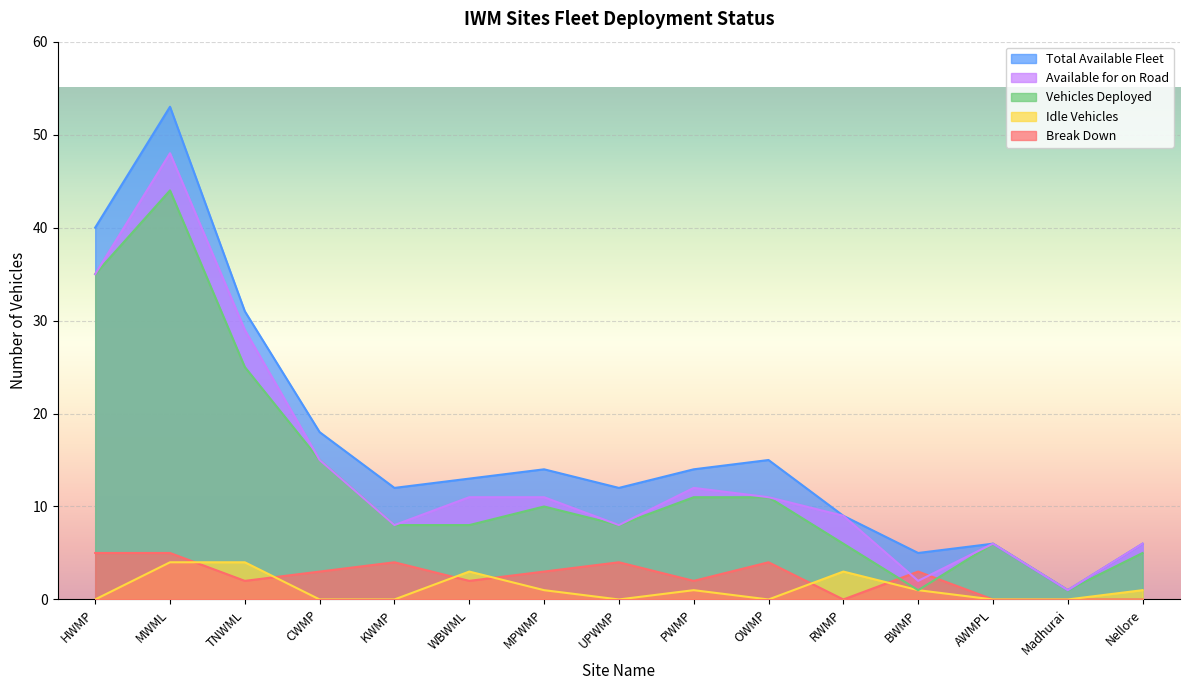

The Total Available Fleet series shows 18 at CWMP. True or false?

True